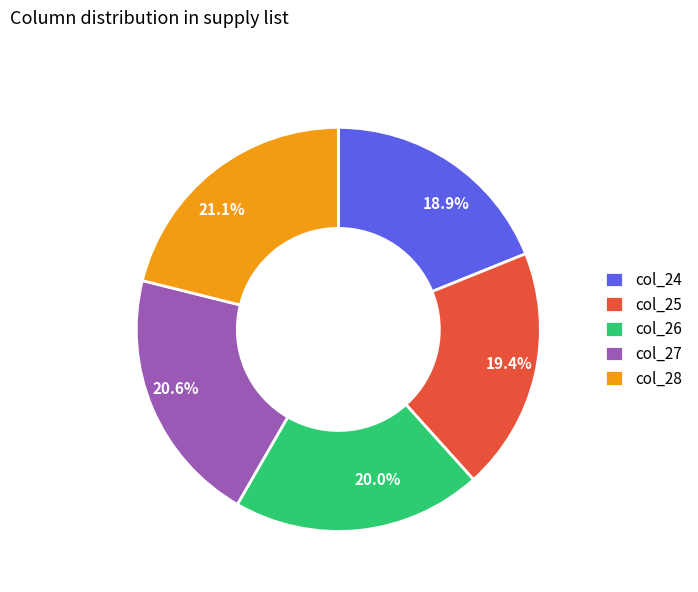

Rank the categories by value from highest to lowest.

col_28, col_27, col_26, col_25, col_24